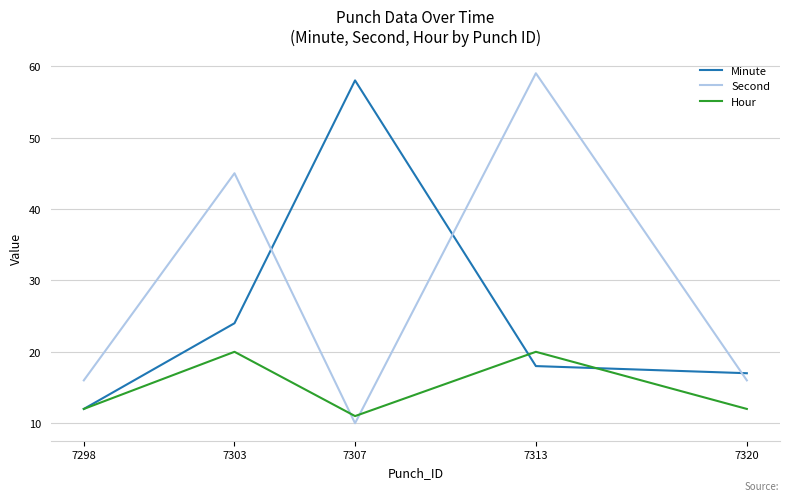

In Second, how many points are lower than both neighbors (excluding endpoints)?

1